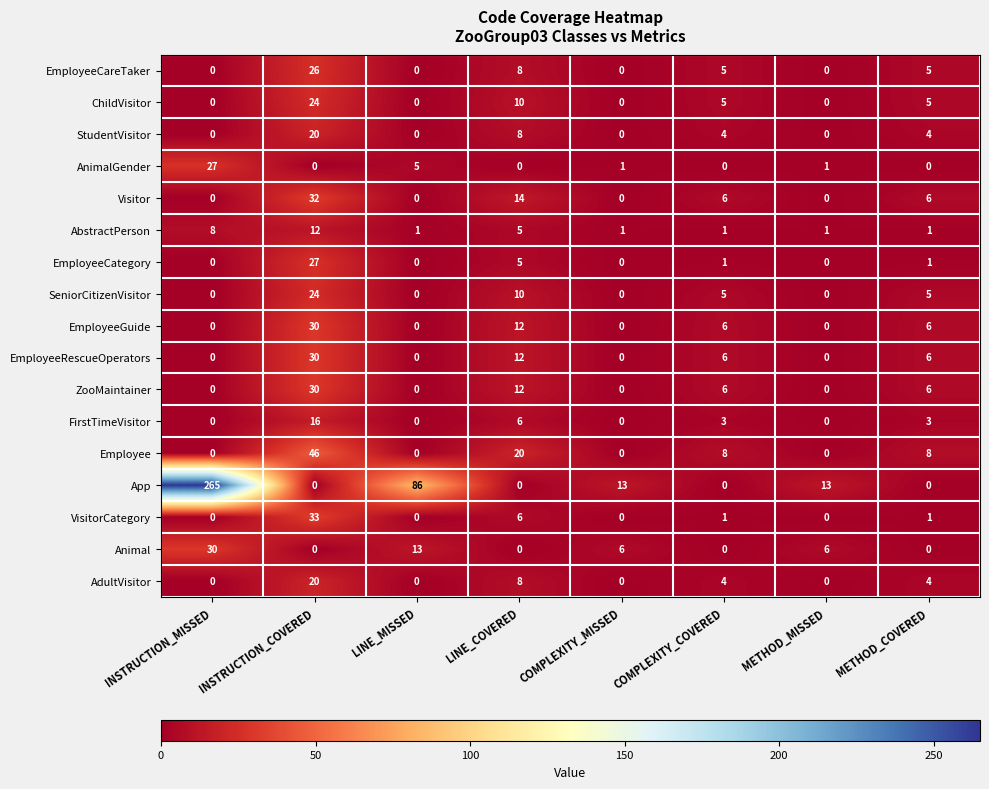

What is the spread (max minus min) of values at INSTRUCTION_COVERED?

46